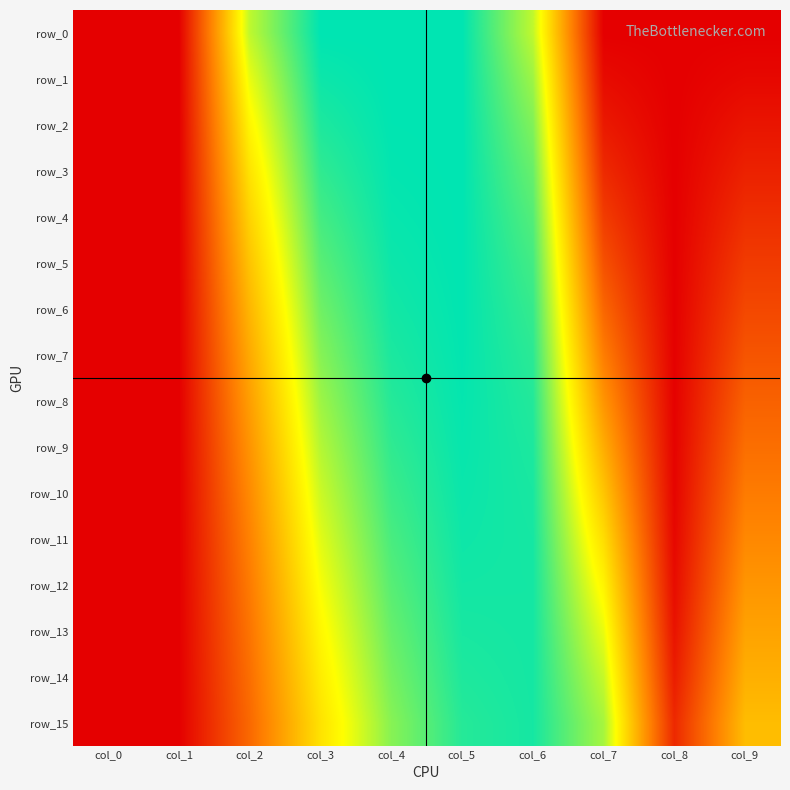

The row_15 series shows 0.0 at col_0. True or false?

False